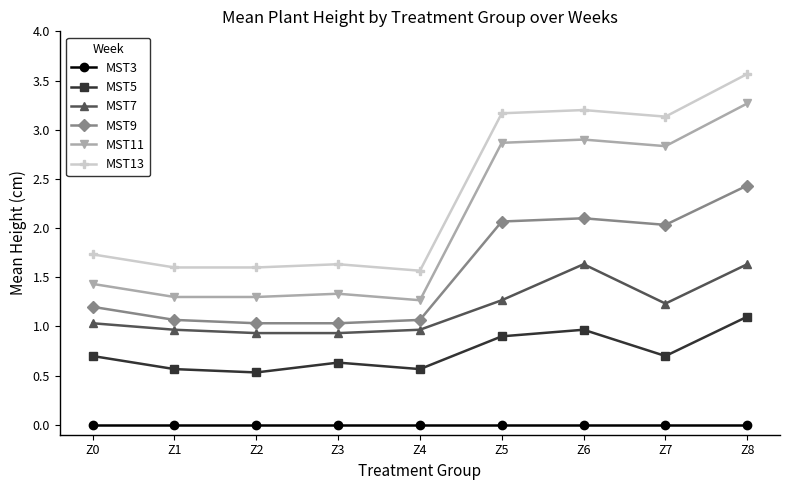

What is the approximate value of MST9 at Z8?

2.4